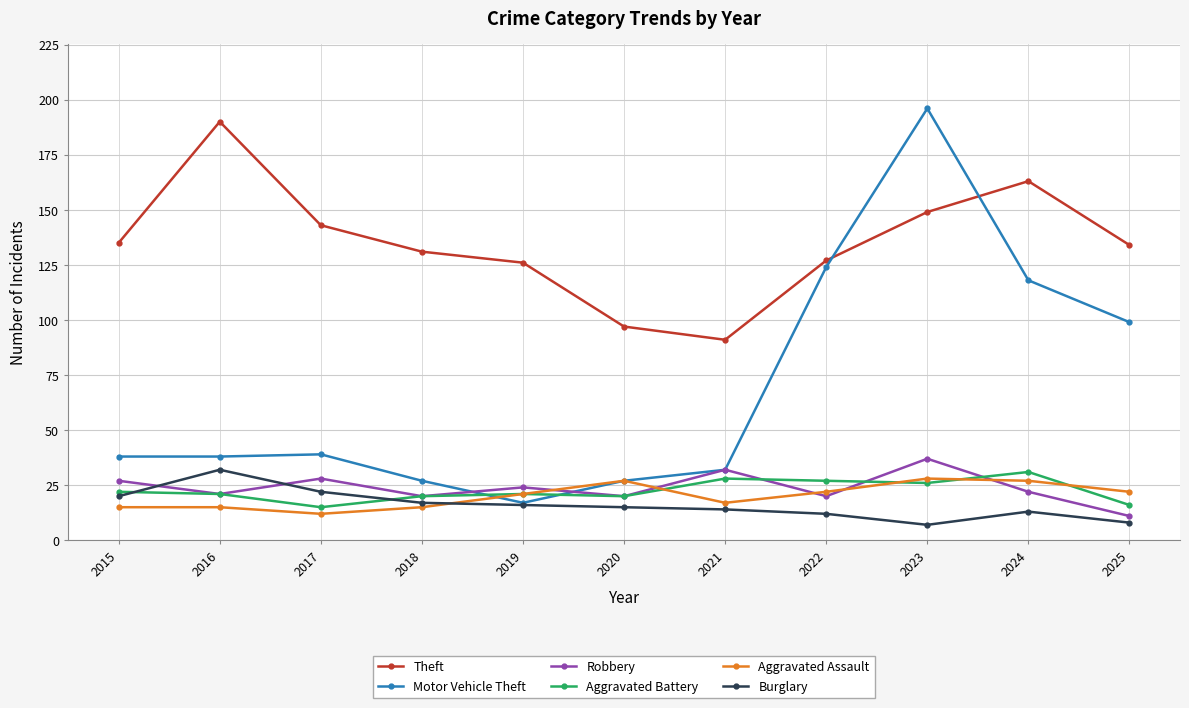

Does the chart display data point markers on the line(s)?

Yes